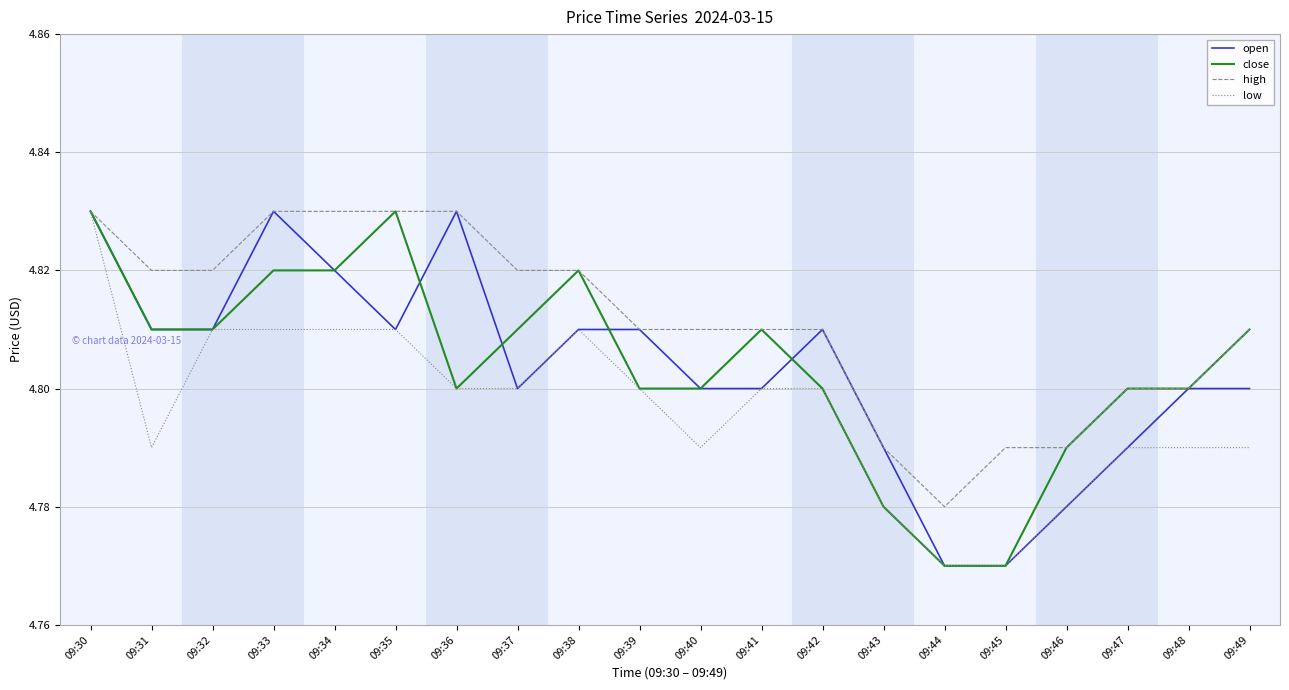

Is it true that high equals 4.8 at 09:33?

True